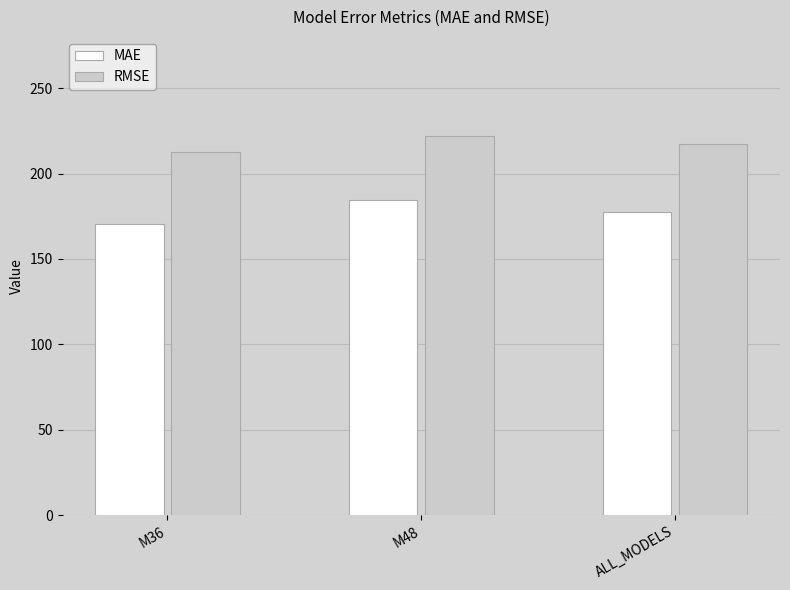

What is the smallest value displayed?

170.2